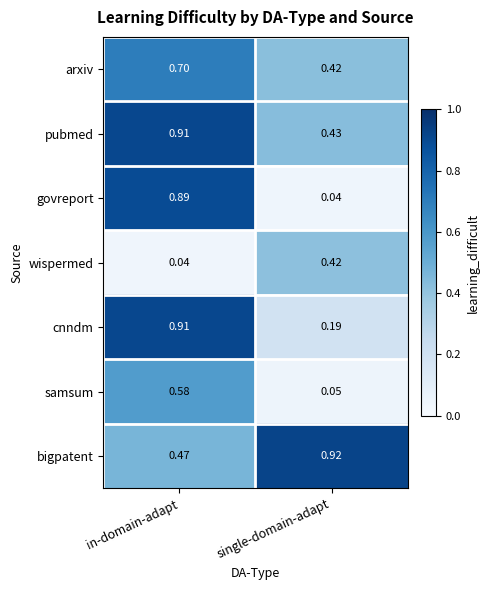

Which series has the largest range (max minus min)?

govreport